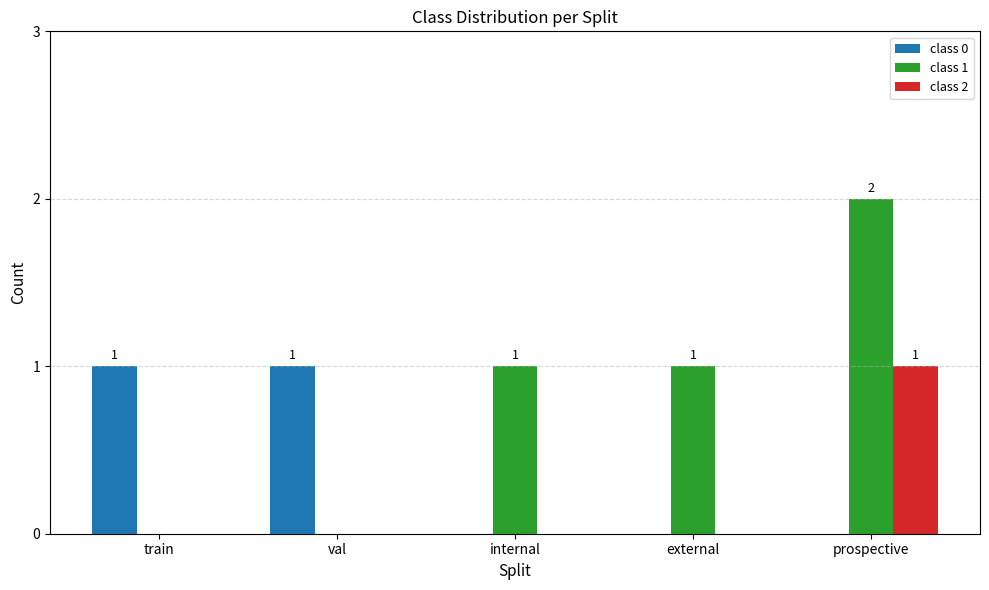

Reading left to right, what are all the values shown in this chart?

class 0: train=1	val=1	internal=0	external=0	prospective=0
class 1: train=0	val=0	internal=1	external=1	prospective=2
class 2: train=0	val=0	internal=0	external=0	prospective=1